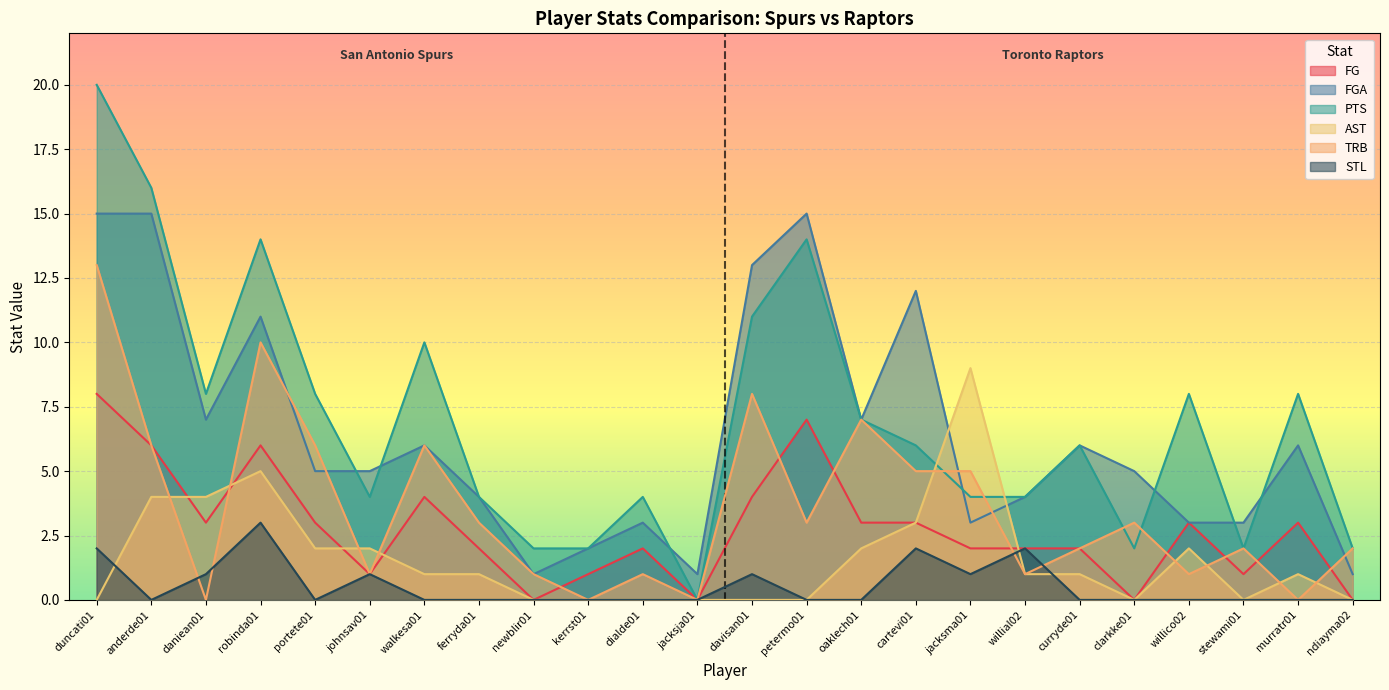

What is the difference between the maximum and minimum values in the TRB series?

13